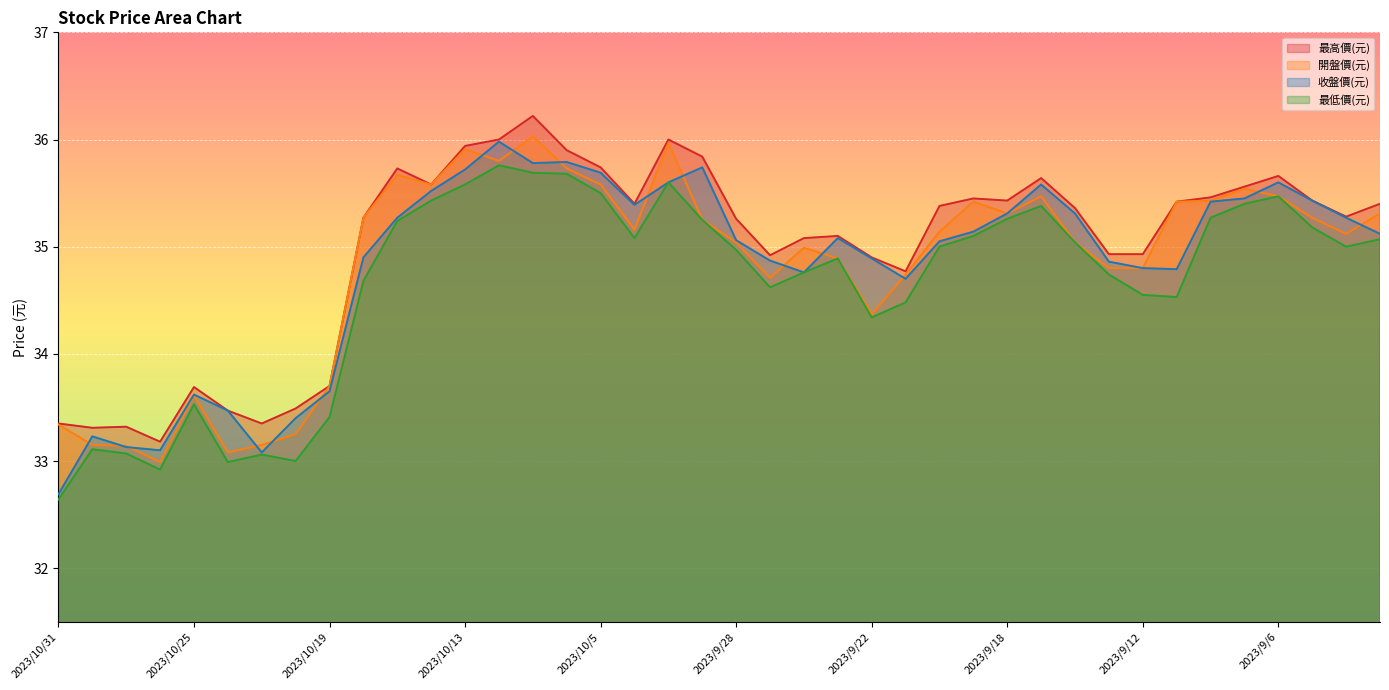

What is the difference between the 收盤價(元) values at 2023/10/20 and 2023/9/1?

1.7